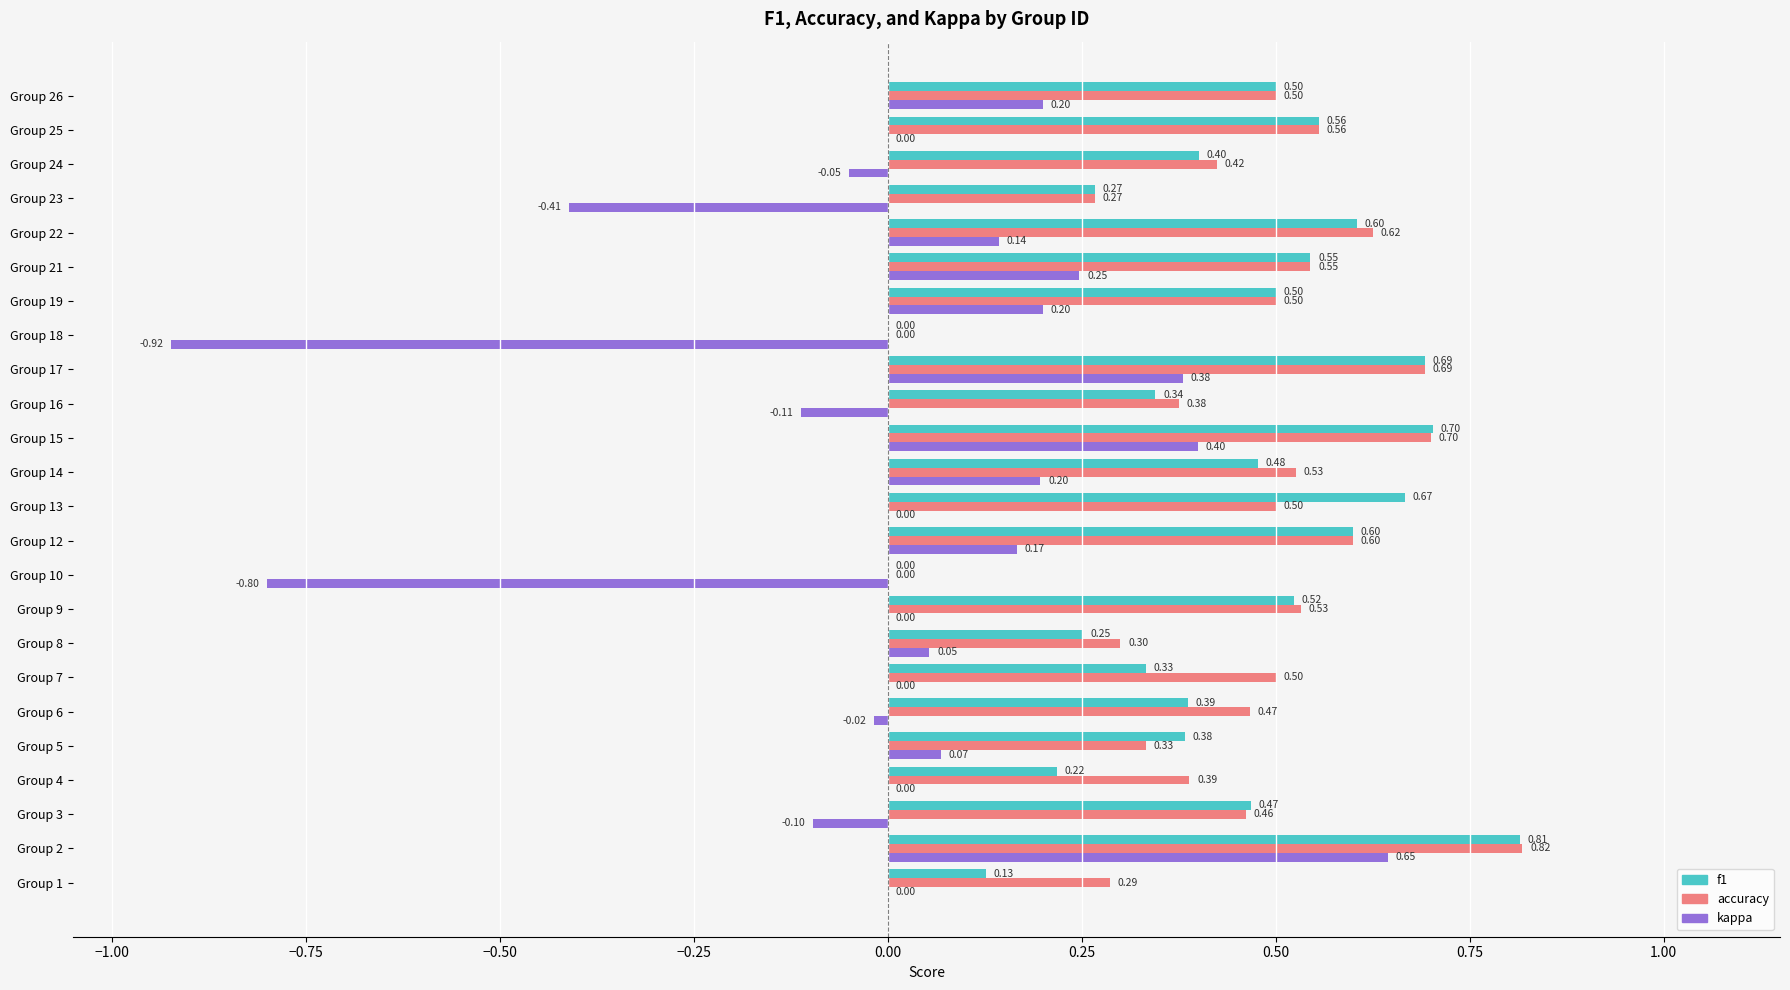

What is the total value across all series at Group 26?

1.2